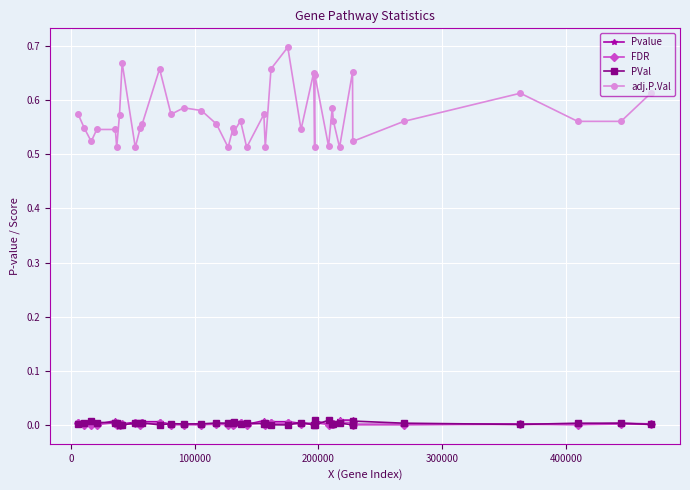

True or false: PVal and adj.P.Val intersect in this chart.

False